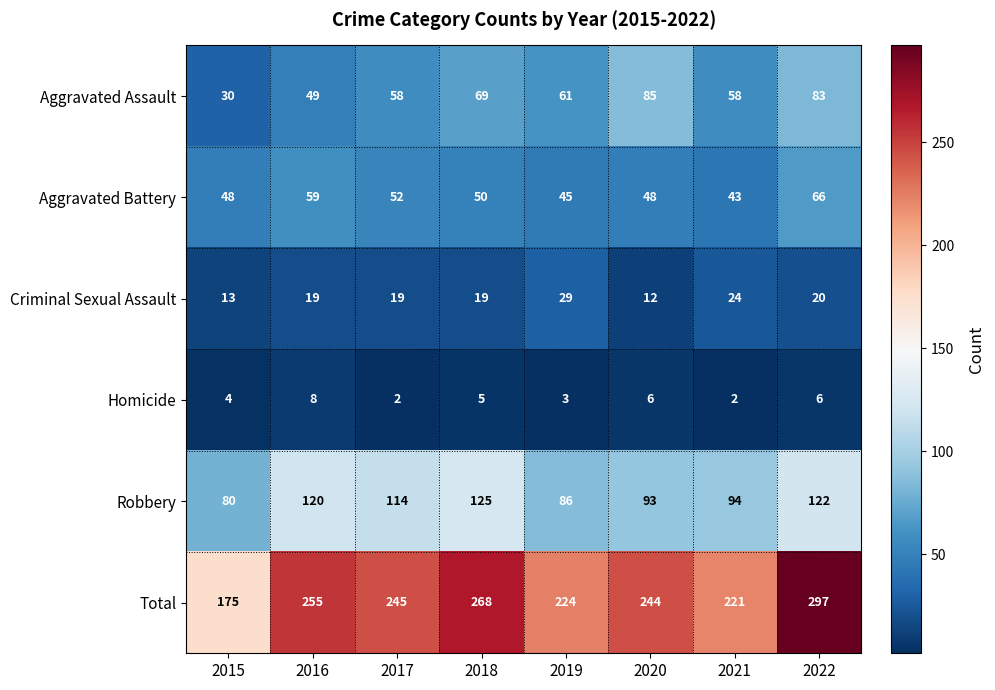

What is the total value across all series at 2016?

510